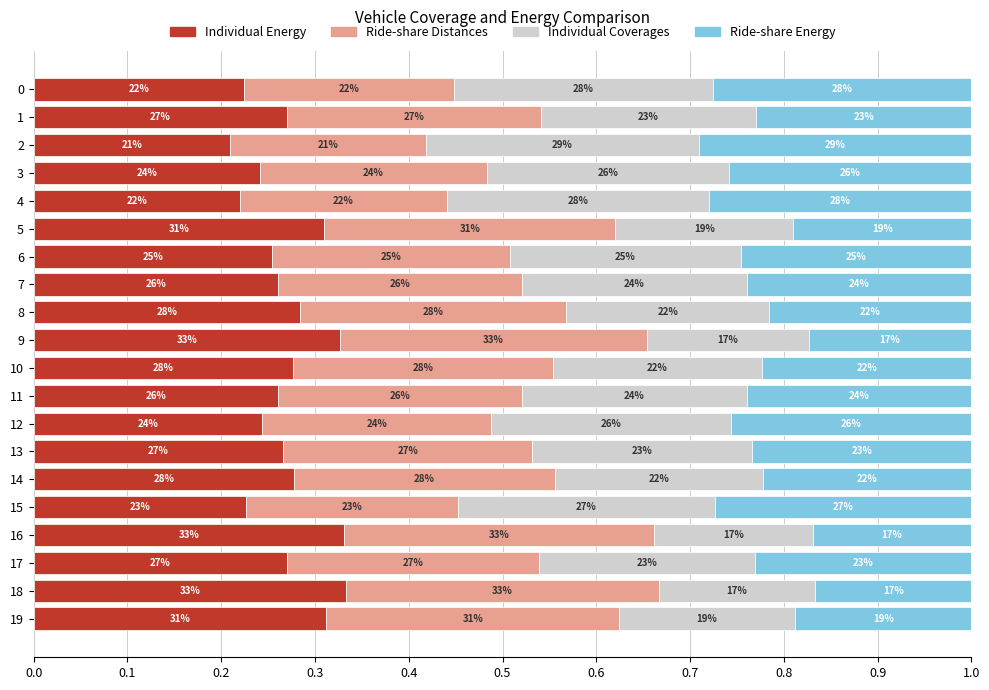

What are all the series names shown in the legend?

Individual Energy, Ride-share Distances, Individual Coverages, Ride-share Energy